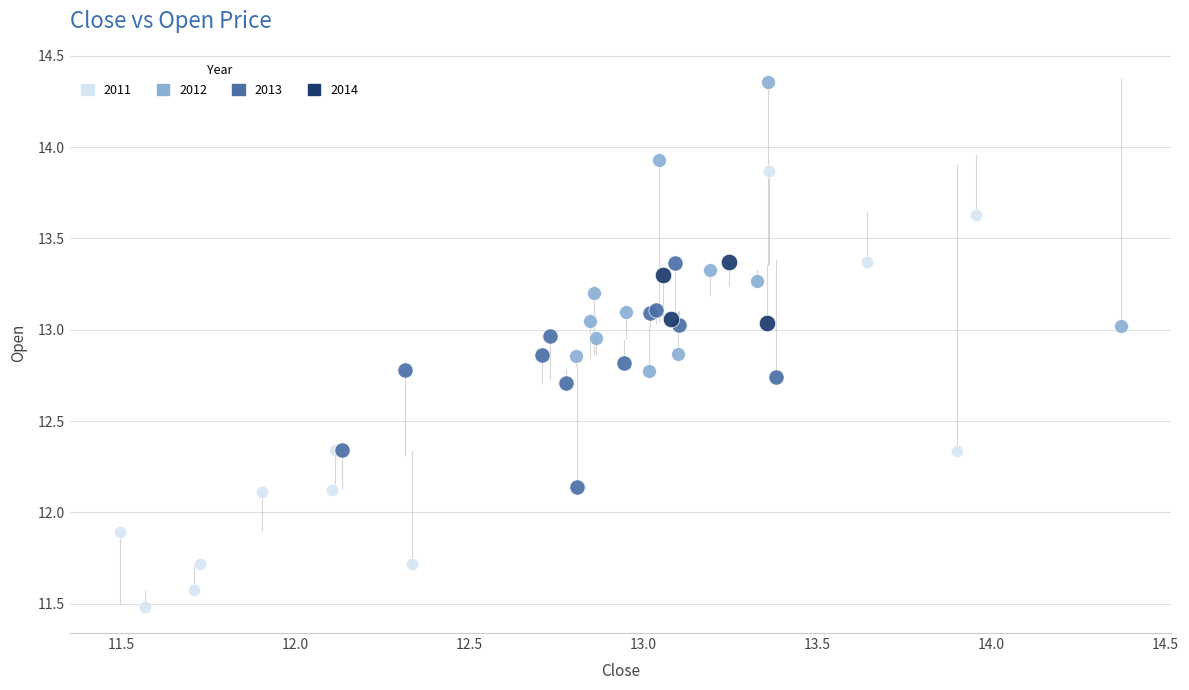

Which series reaches the maximum Y coordinate?

2012